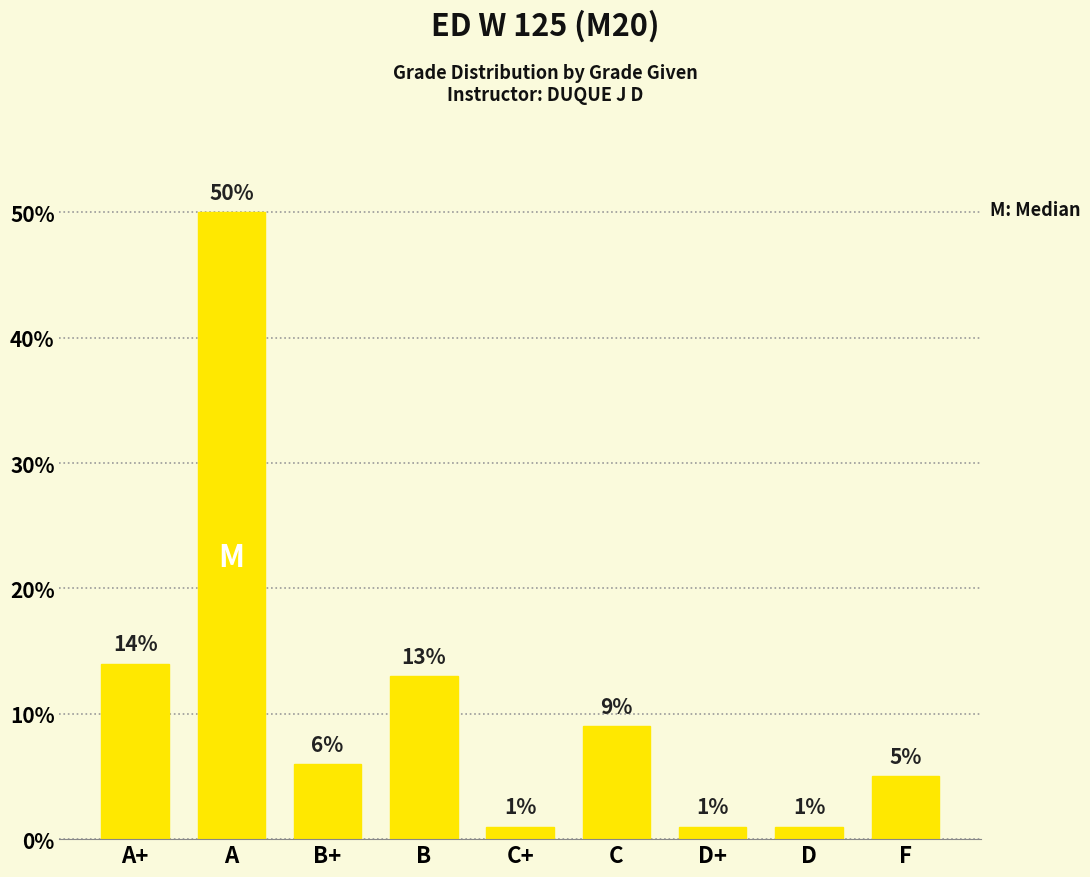

At which label is the value closest to 25?

A+